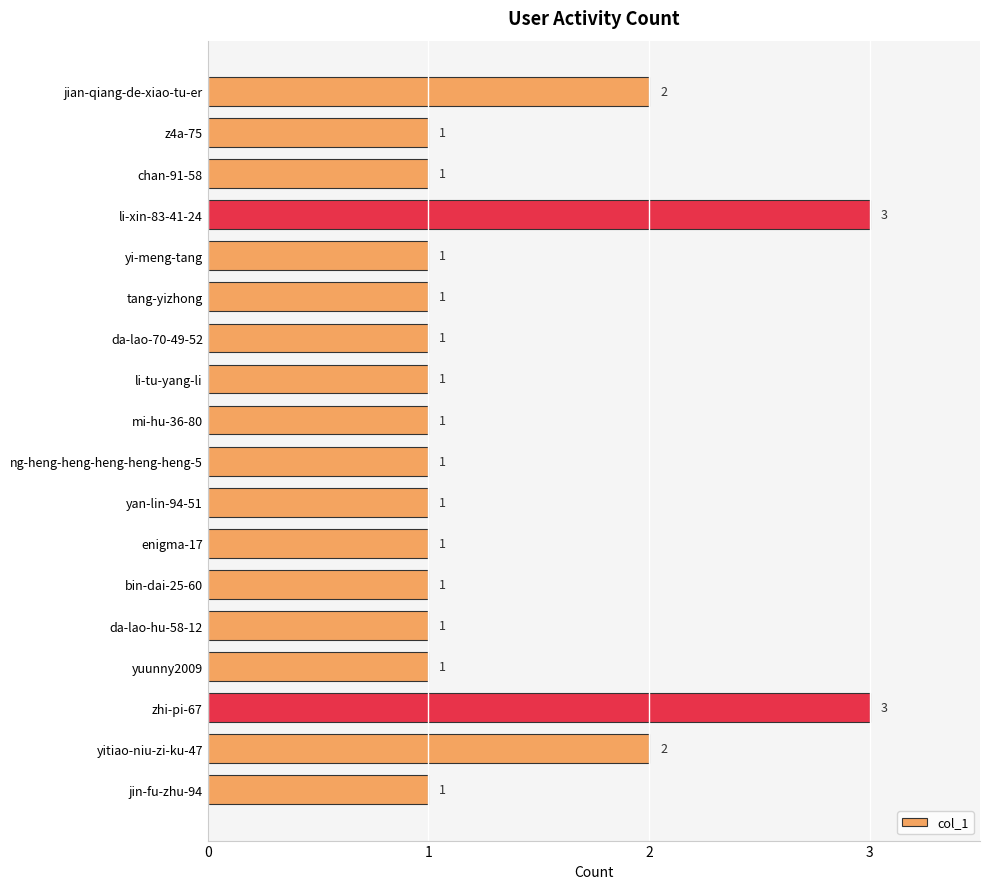

The chart shows a value of 2 at da-lao-70-49-52. True or false?

False